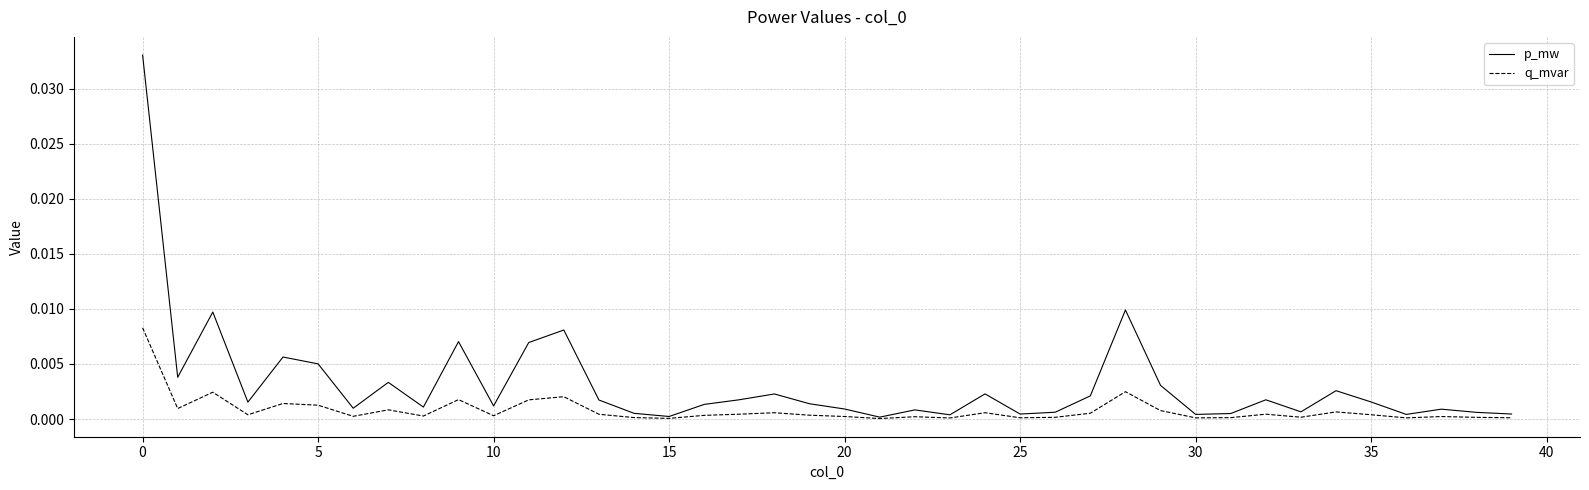

Count the number of categories in the chart.

40